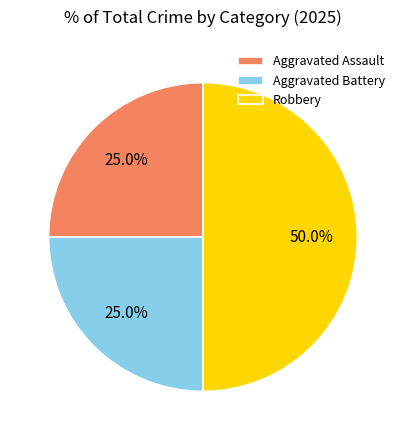

Which slice is the largest?

Robbery